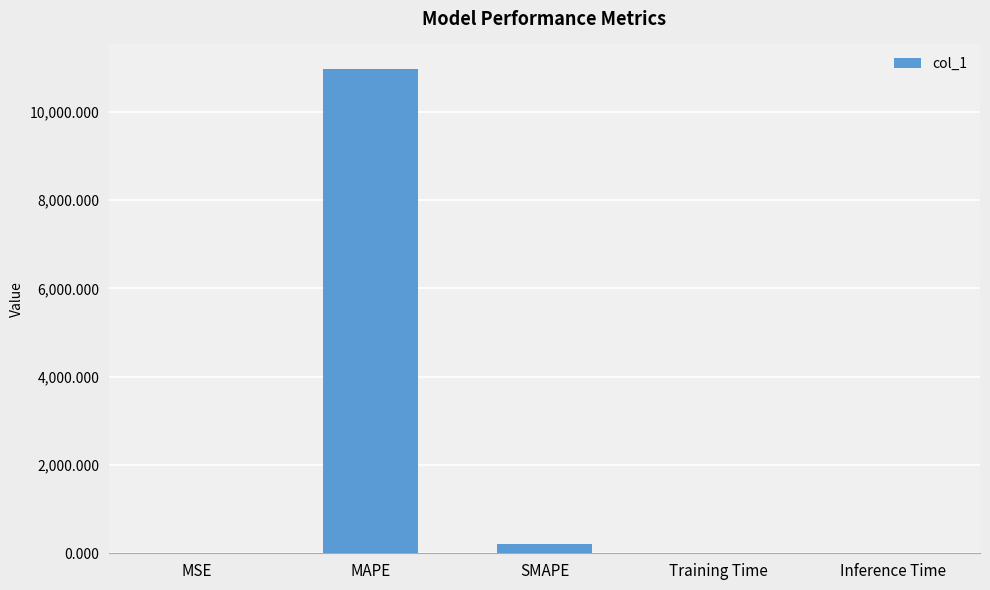

Between SMAPE and MAPE, which is larger?

MAPE